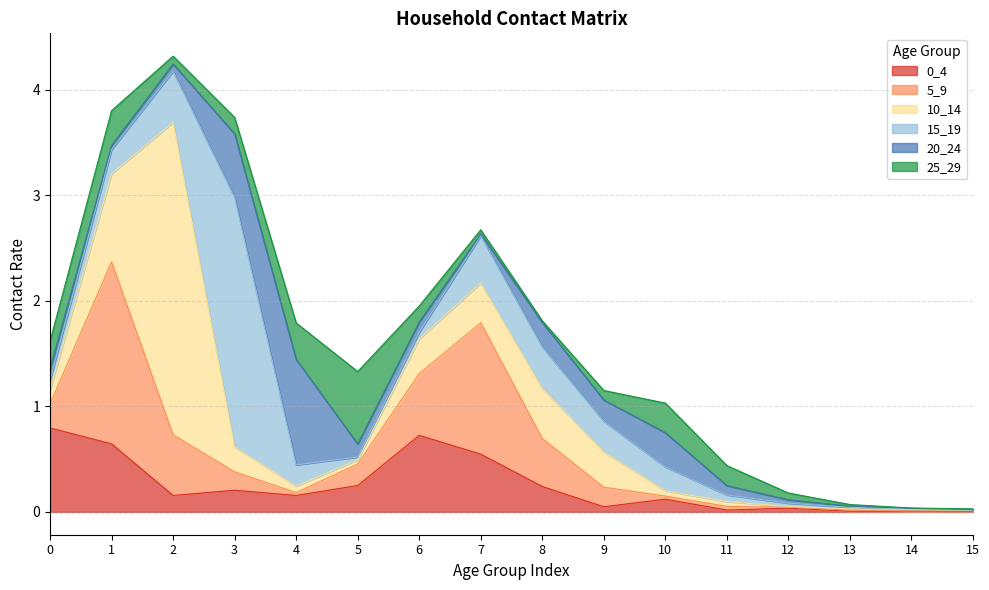

How many lines are shown in the chart?

6